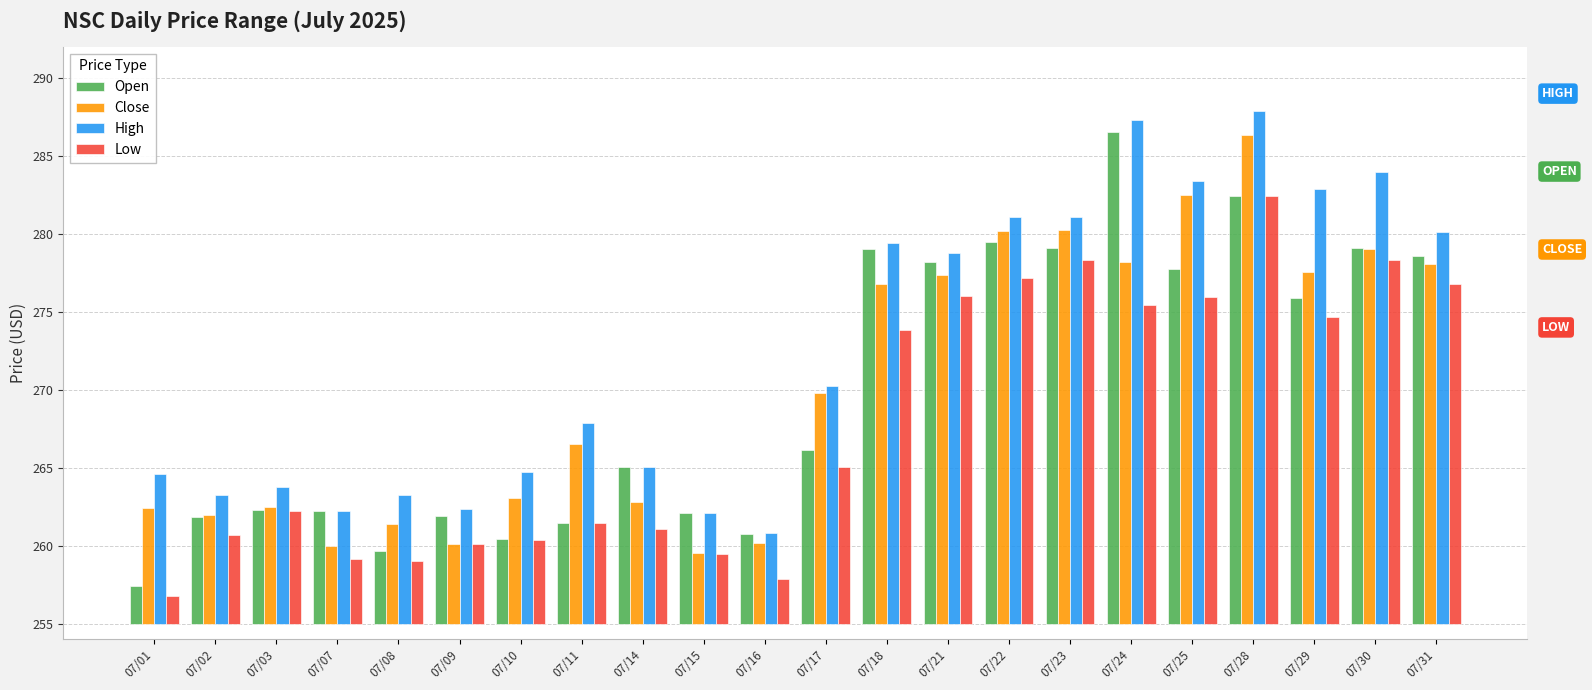

At which label does Close reach its peak?

07/28